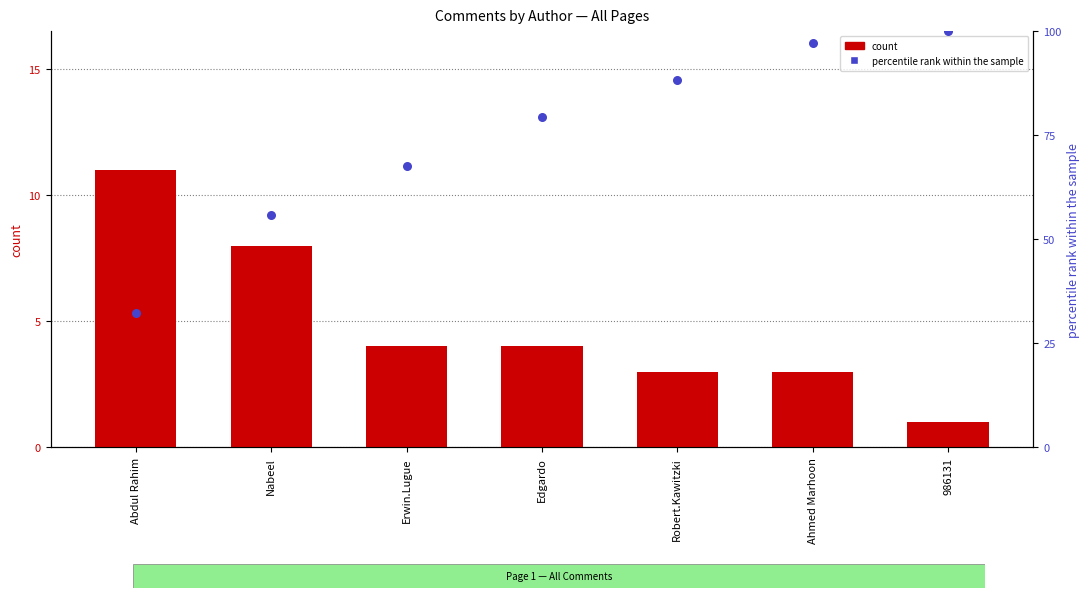

At how many categories does at least one series exceed 32?

7